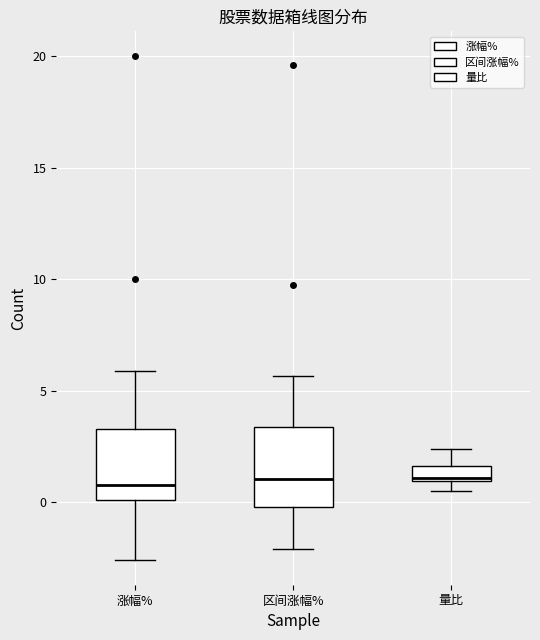

Where does the upper whisker of the box for 量比 end on the y-axis? The values are not printed on the chart, so give them approximately, as read against the axis.

2.5